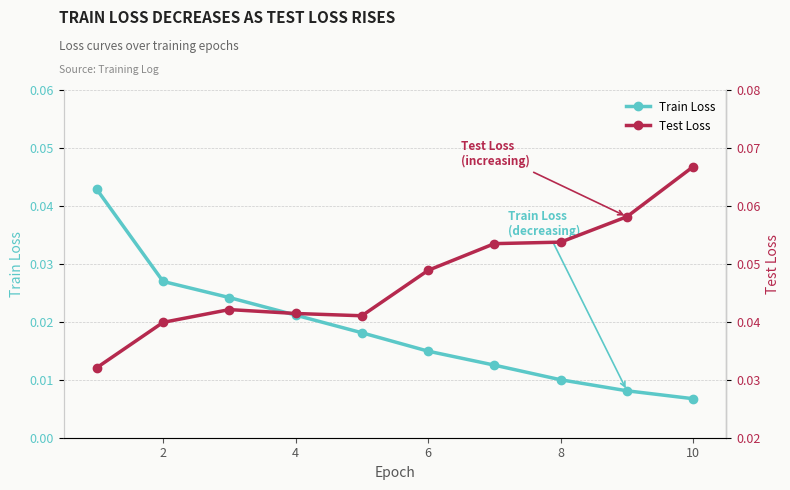

Where is Train Loss nearest to the value 0?

10